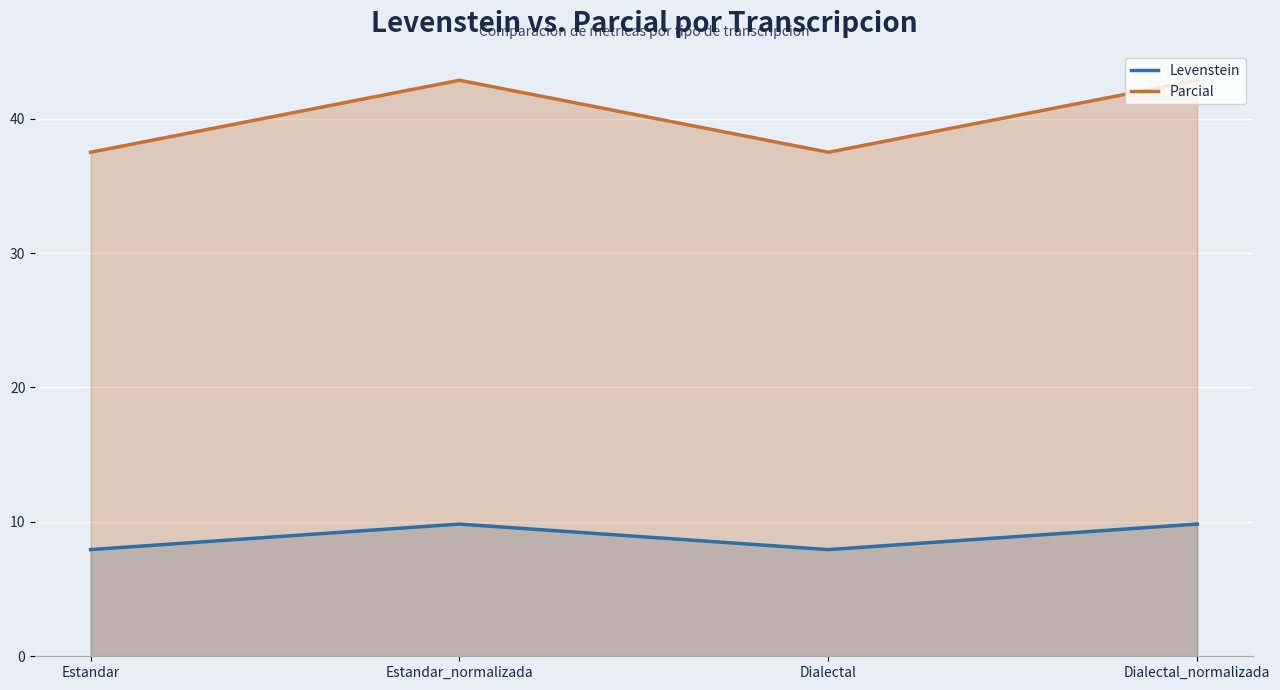

Reading right to left, what are all the values shown in this chart?

Levenstein: 9.8	7.9	9.8	7.9
Parcial: 42.9	37.5	42.9	37.5